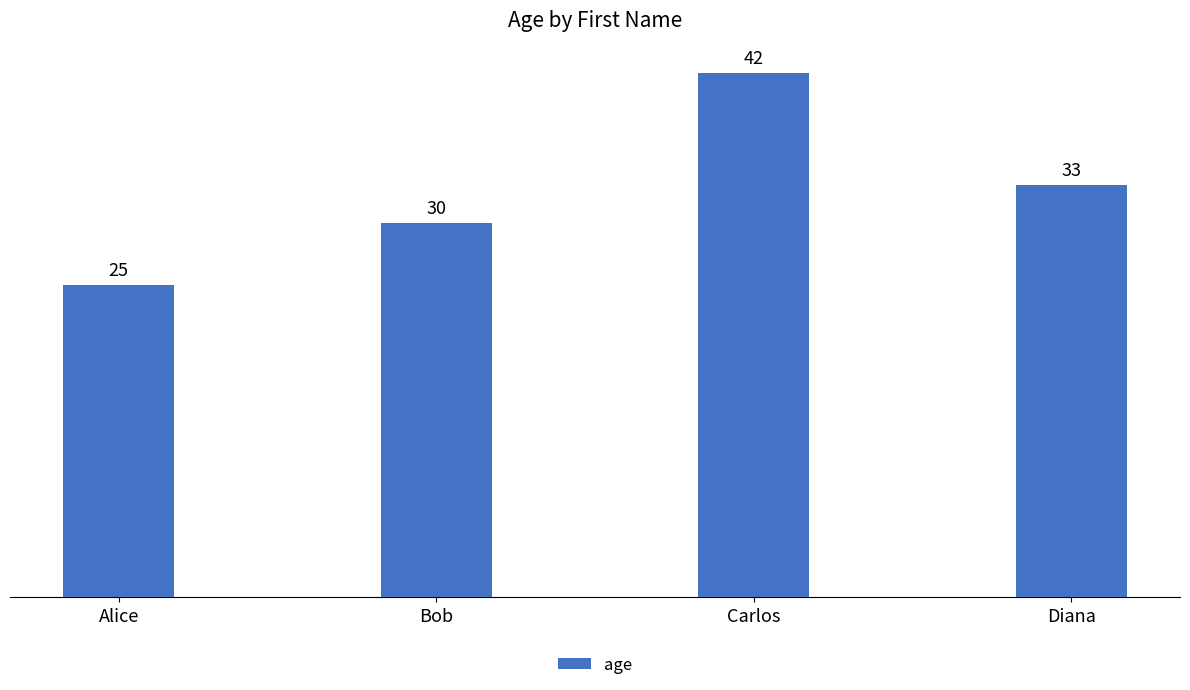

List the labels in order of value, smallest first.

Alice, Bob, Diana, Carlos